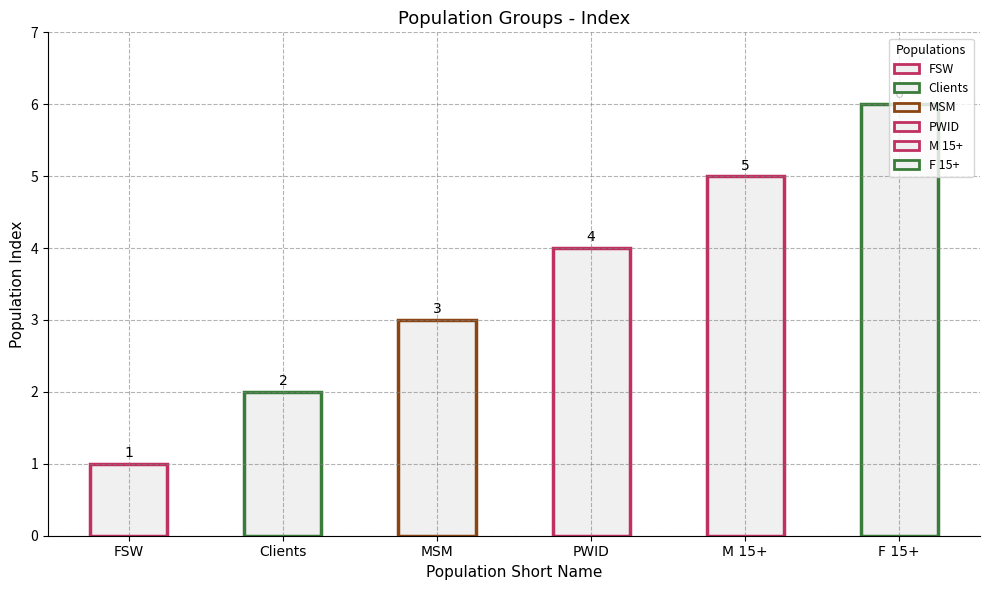

The chart shows a value of 2 at MSM. True or false?

False